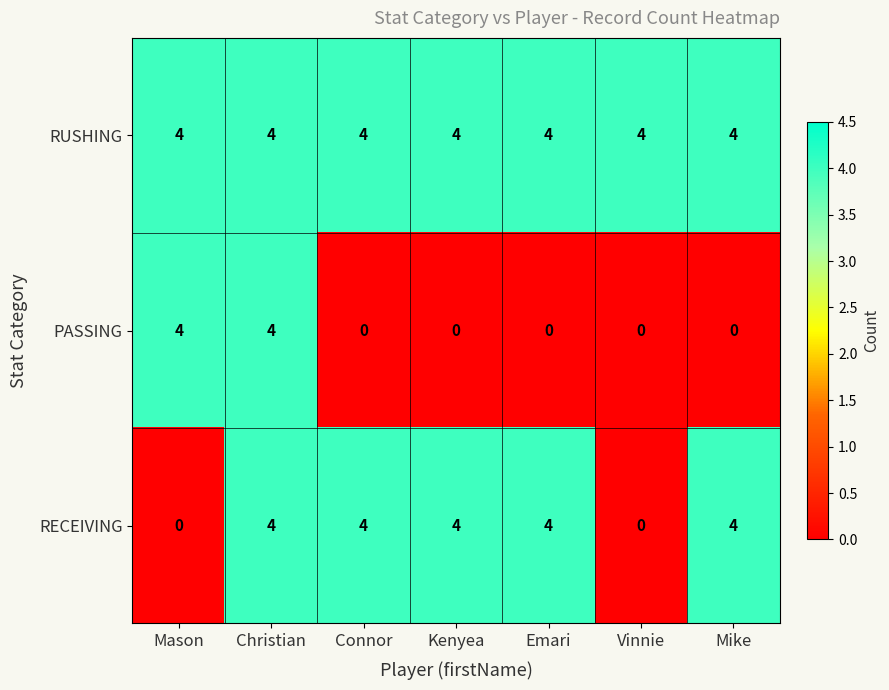

Which series changed the most between Mason and Christian?

RECEIVING